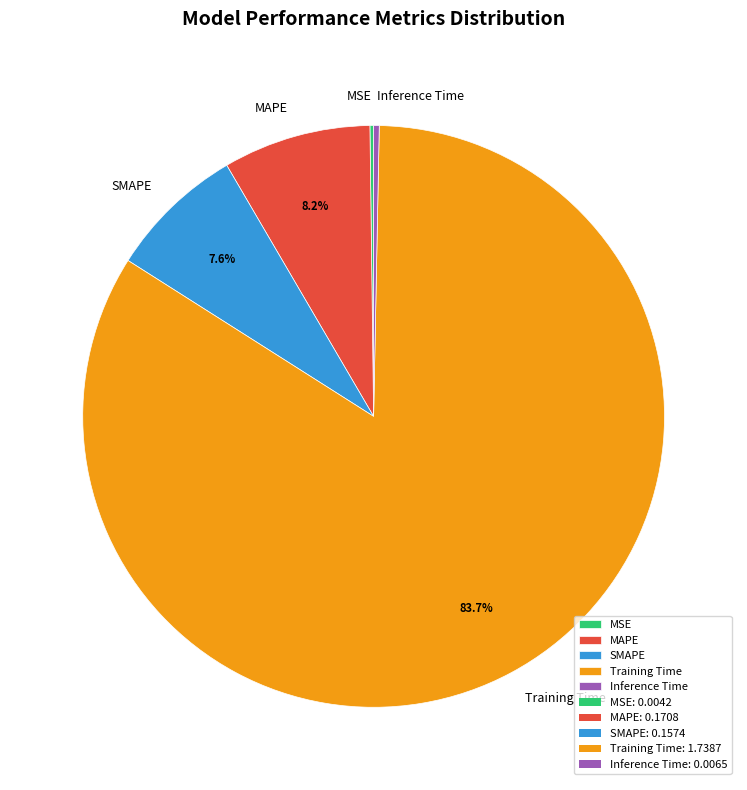

Combined, do Training Time and SMAPE account for over 50%?

Yes